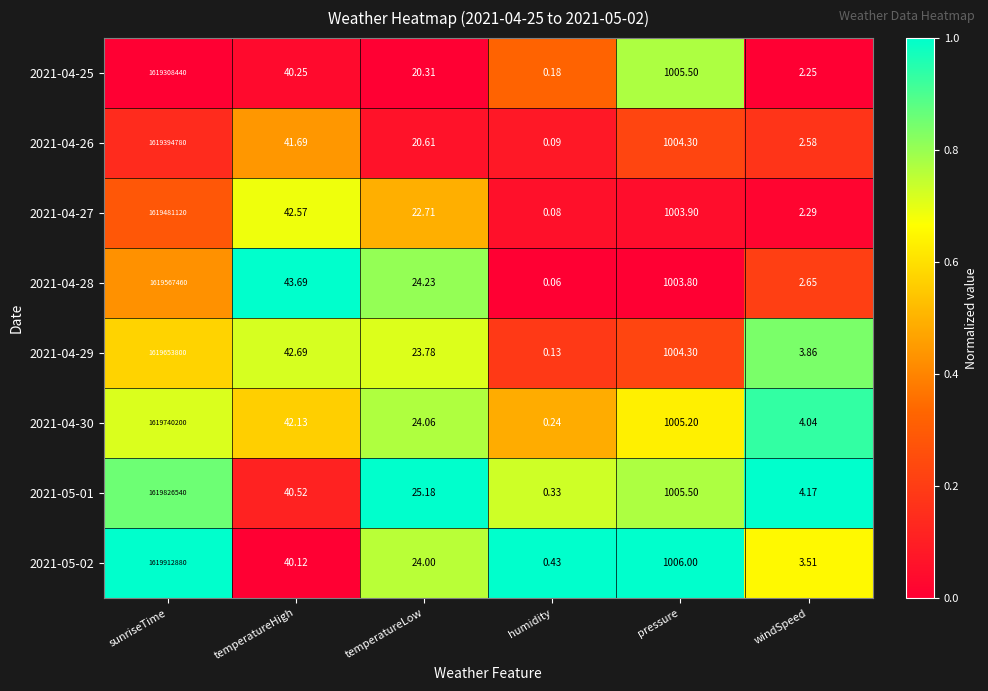

Is the value of 2021-04-26 at windSpeed greater than the value of 2021-04-29 at temperatureLow?

No